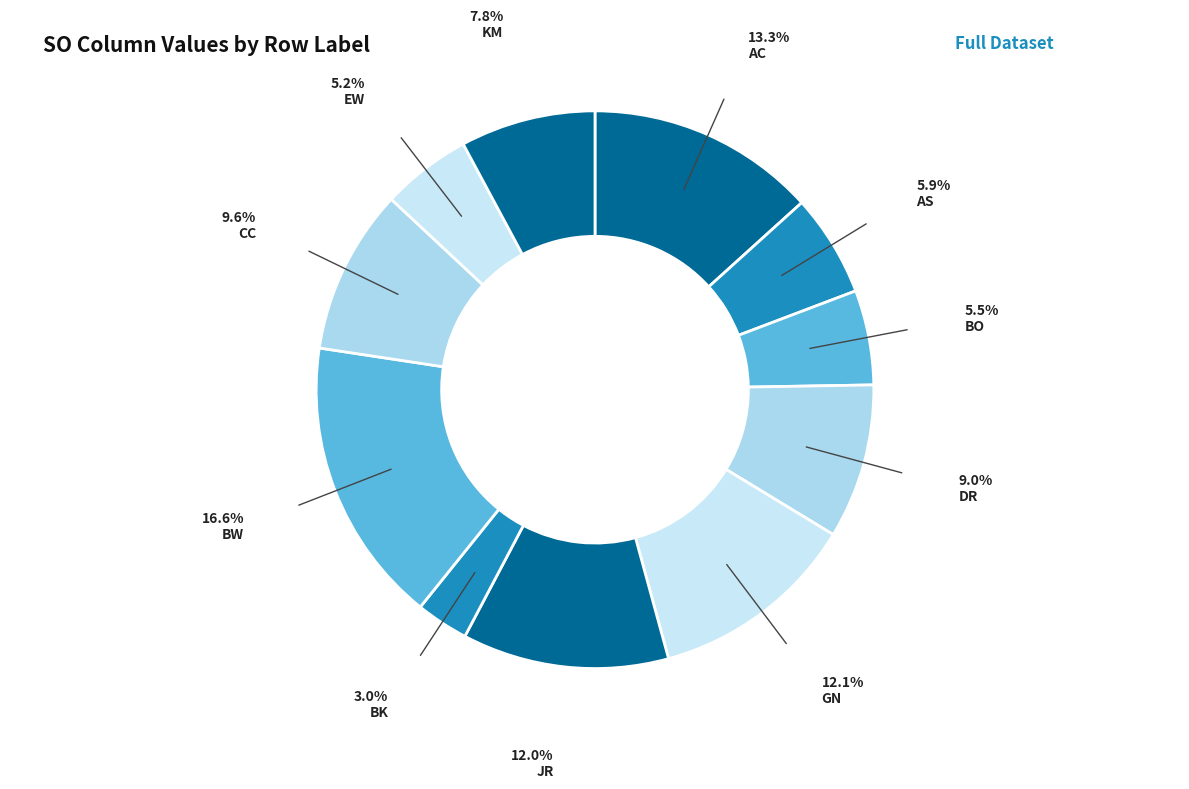

How many segments does this pie chart have?

11